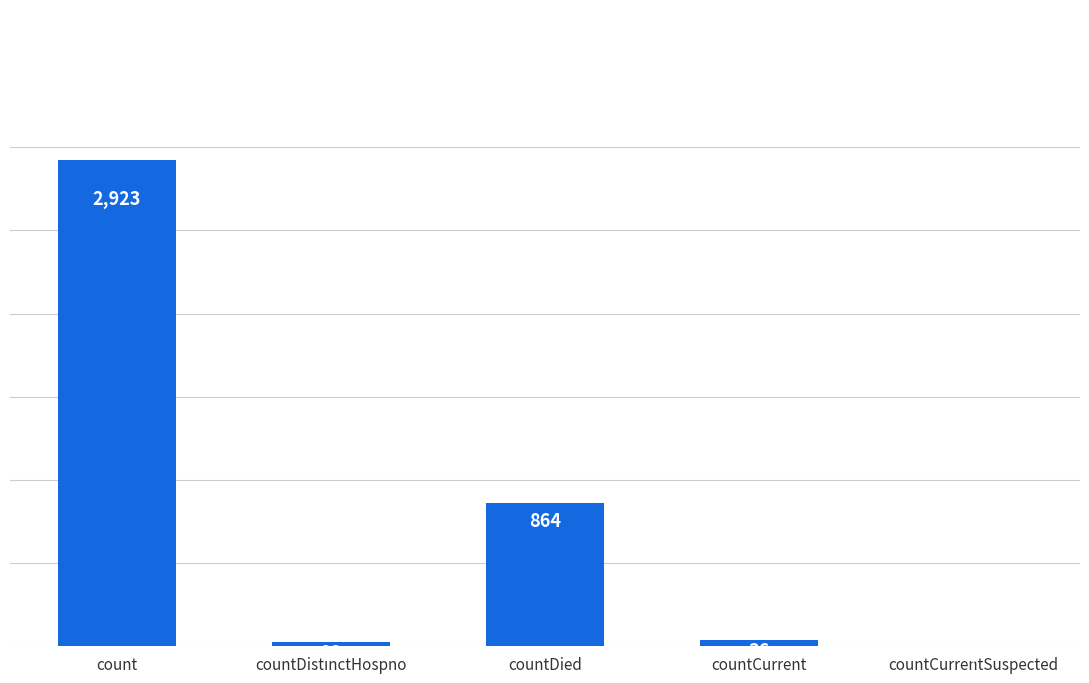

True or false: the data shows 2923 at count.

True